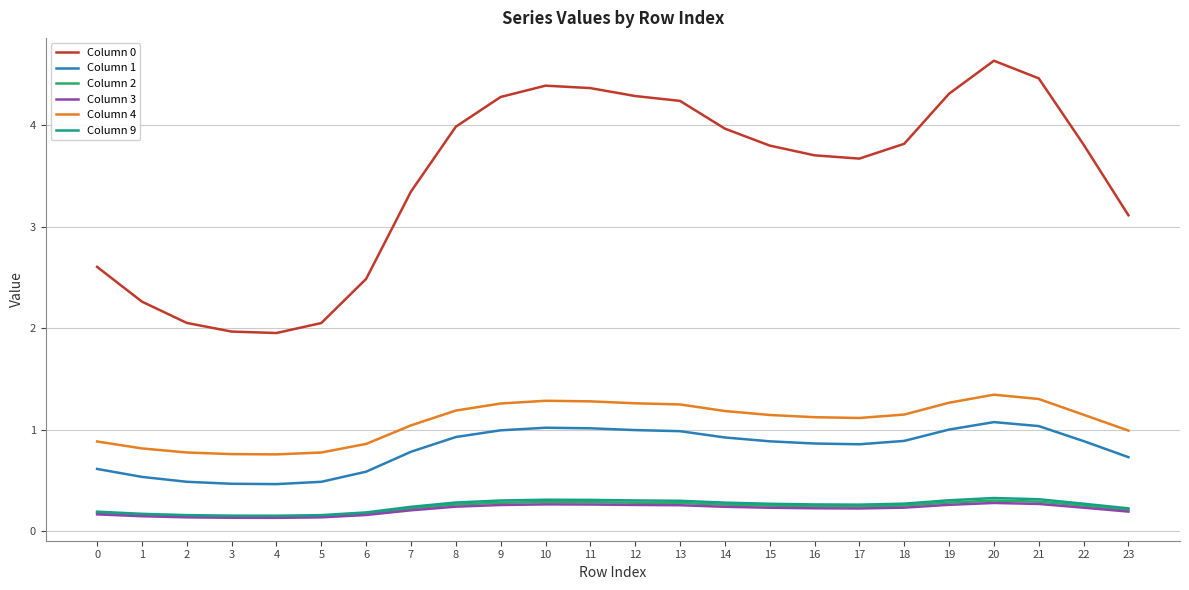

What is the difference between the Column 0 values at 13 and 20?

0.4